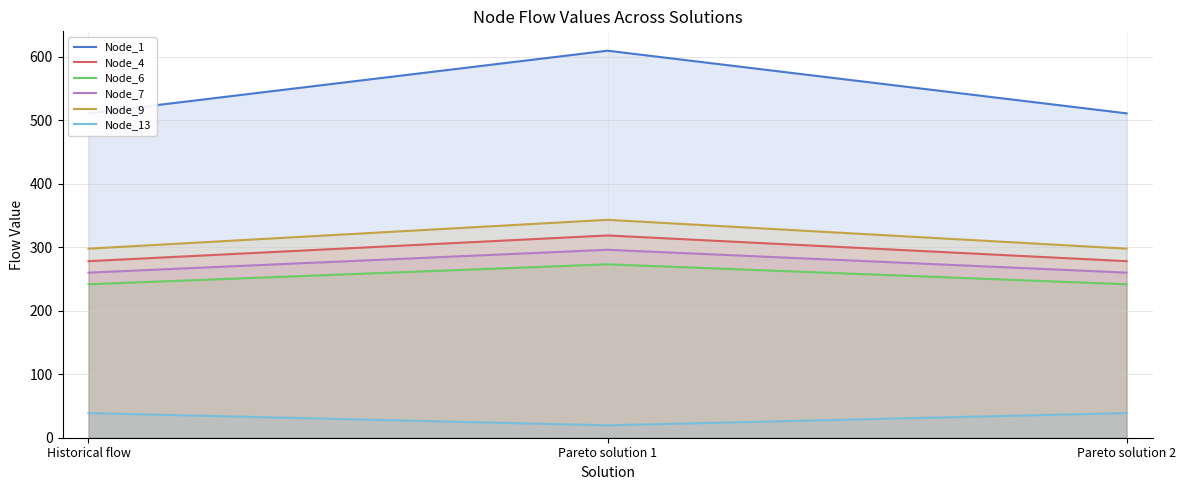

Is it true that Node_6 equals 241.6 at Historical flow?

True